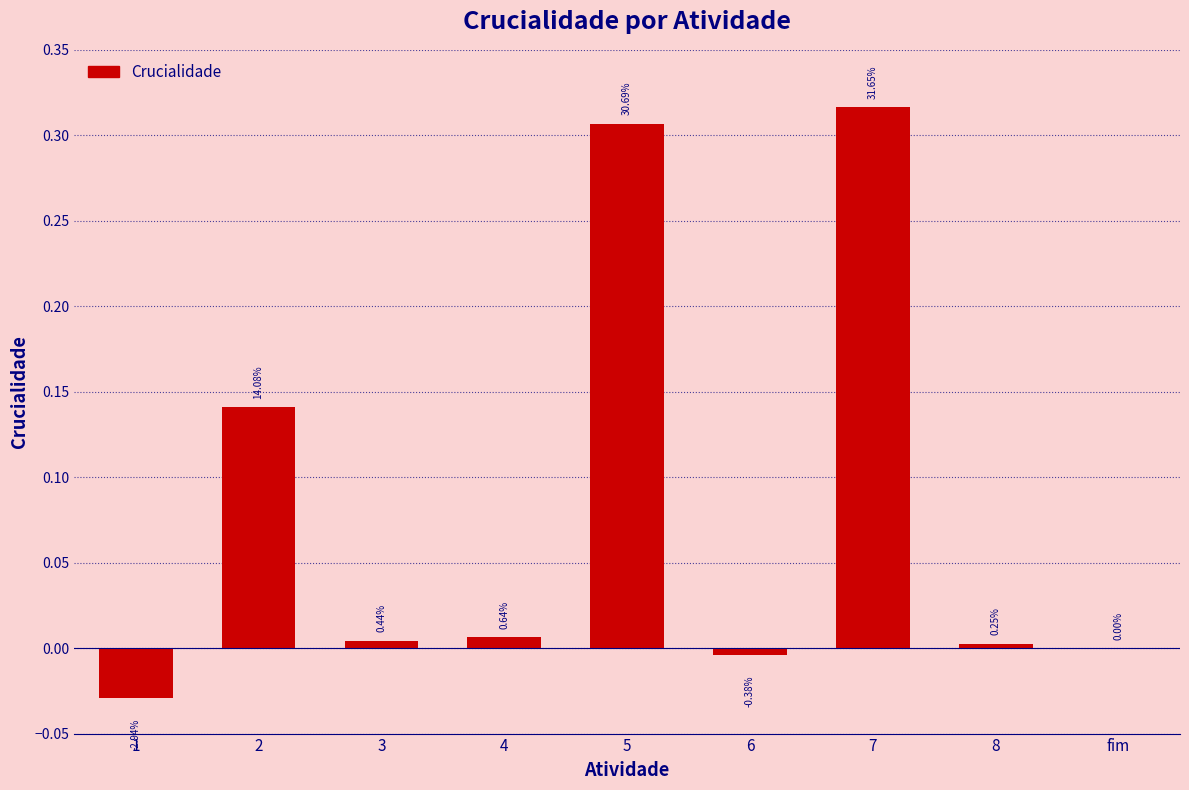

What is the label of the 4th bar from the left?

4